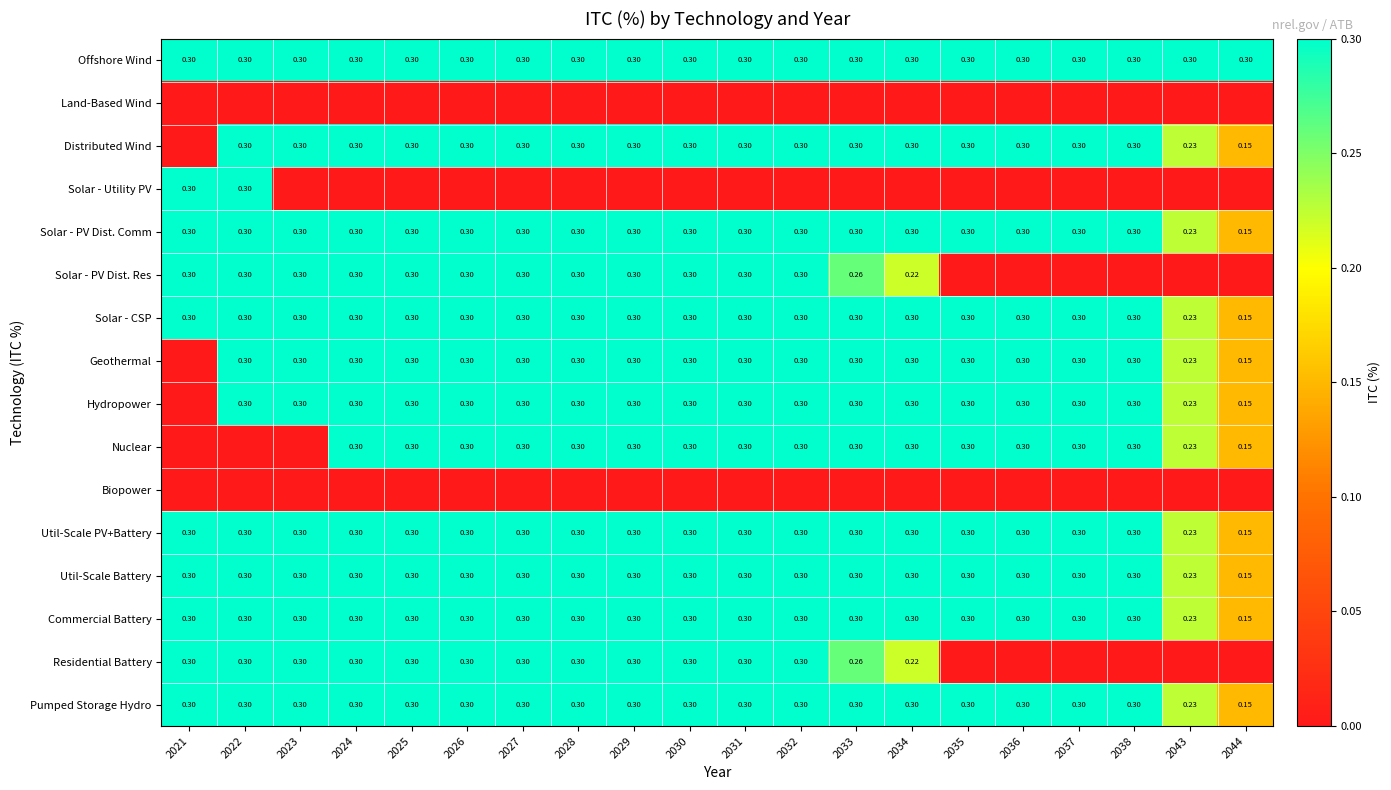

Rank the series at 2023 from lowest to highest value.

Land-Based Wind, Solar - Utility PV, Nuclear, Biopower, Offshore Wind, Distributed Wind, Solar - PV Dist. Comm, Solar - PV Dist. Res, Solar - CSP, Geothermal, Hydropower, Util-Scale PV+Battery, Util-Scale Battery, Commercial Battery, Residential Battery, Pumped Storage Hydro